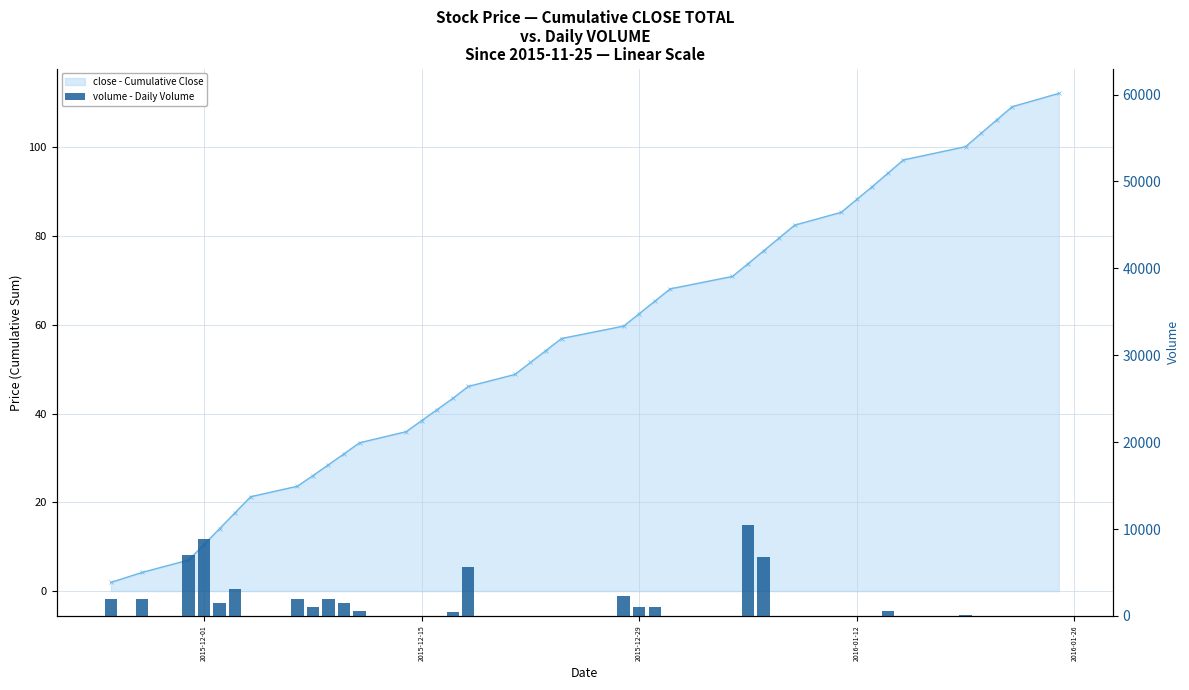

Are the bars horizontal?

No